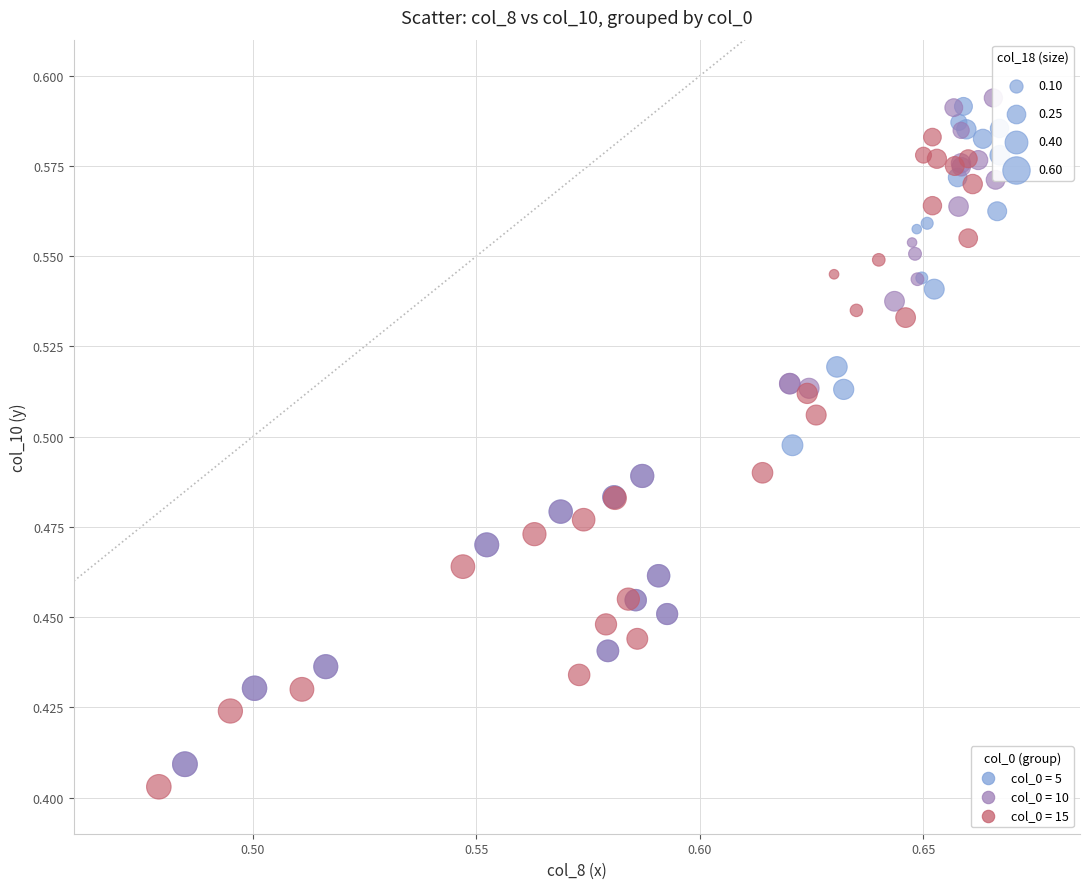

Which series has the widest spread of Y values?

col_0 = 10